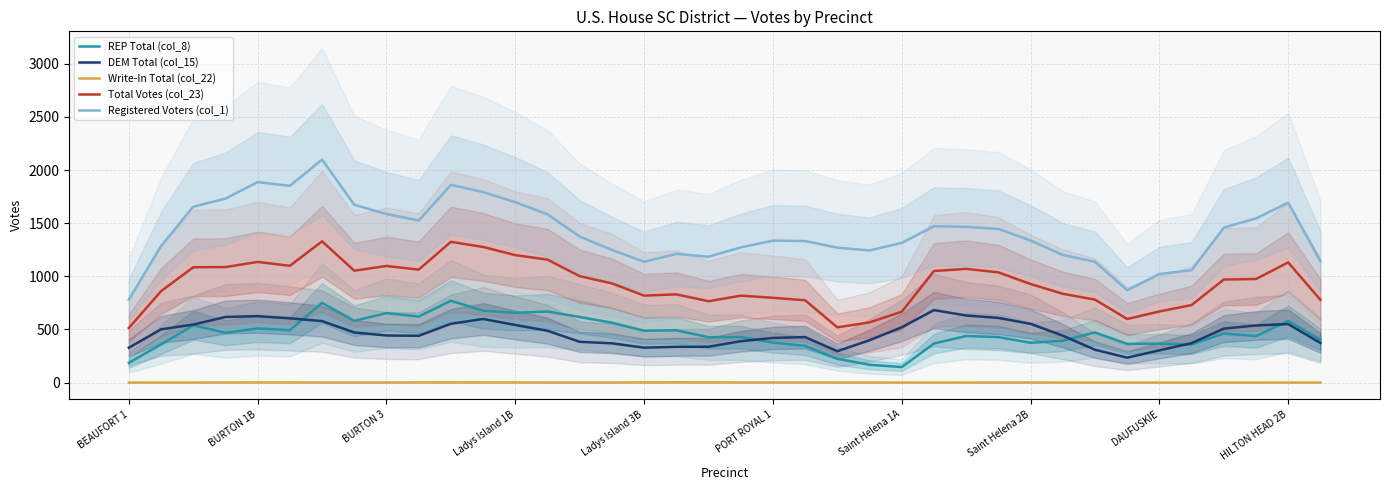

At how many categories does at least one series exceed 1458?

16